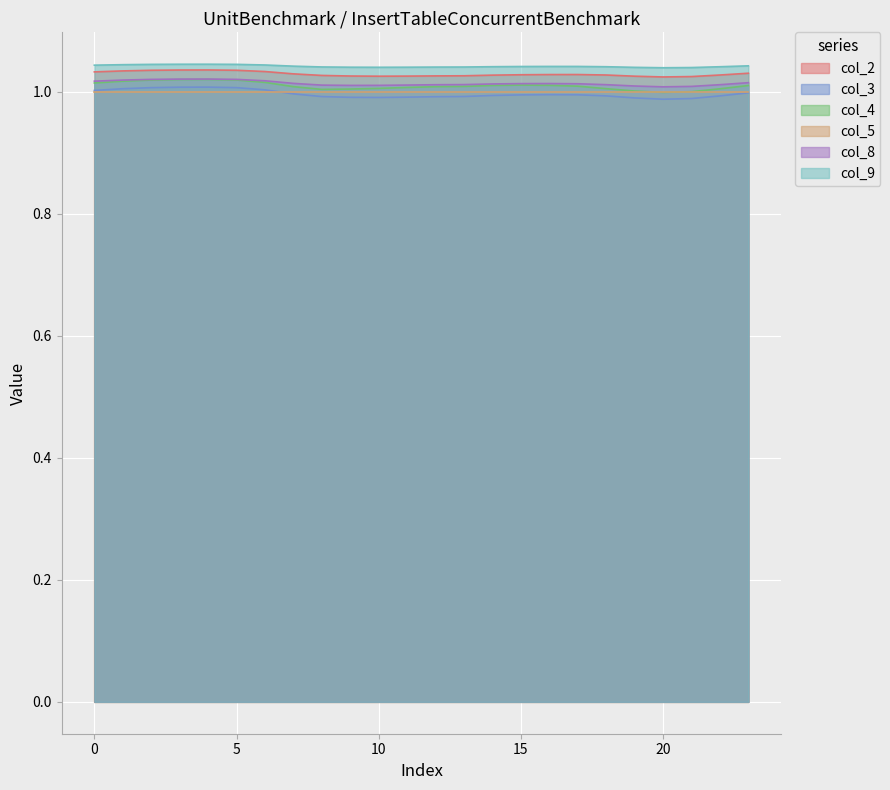

True or false: col_8 has more than 2 points higher than both neighbors.

False